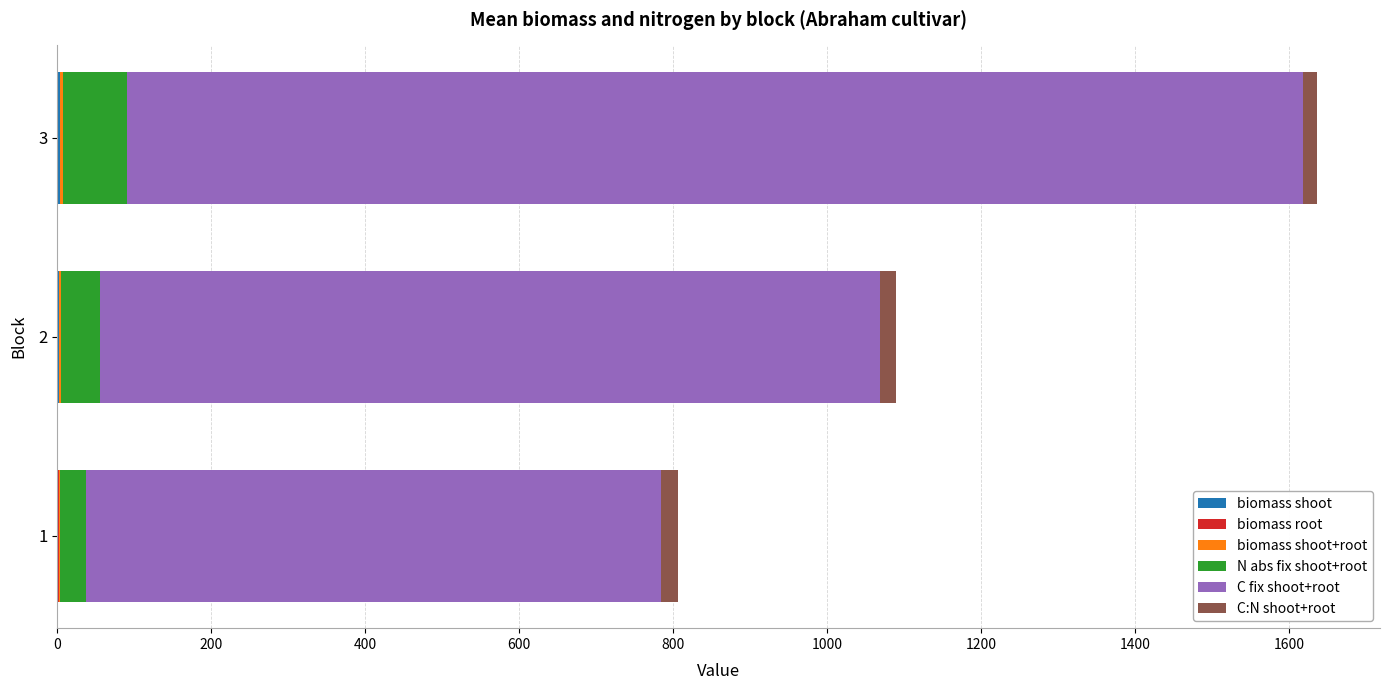

At which category is the sum across all series the highest?

3